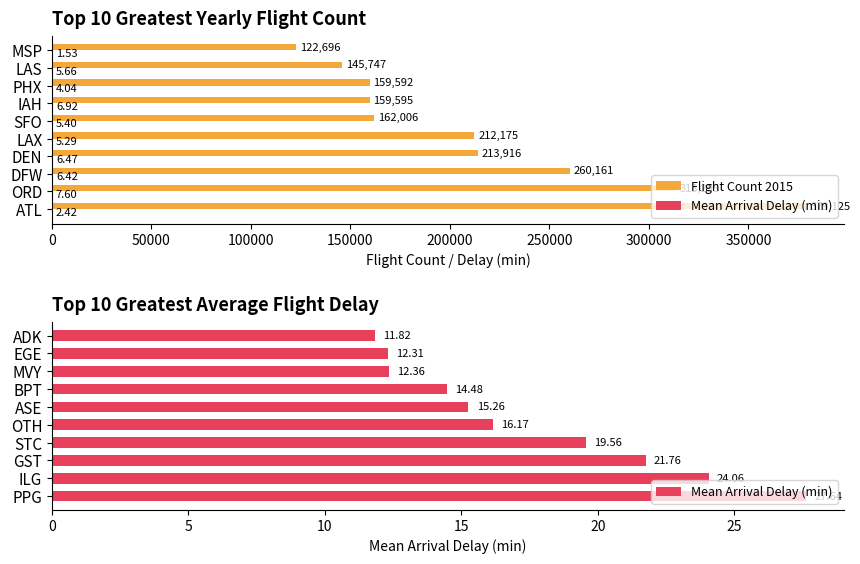

Does the chart contain stacked bars?

No